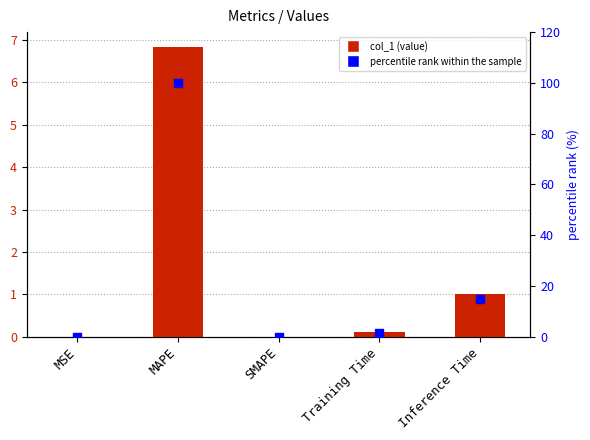

At which category is the sum across all series the highest?

MAPE